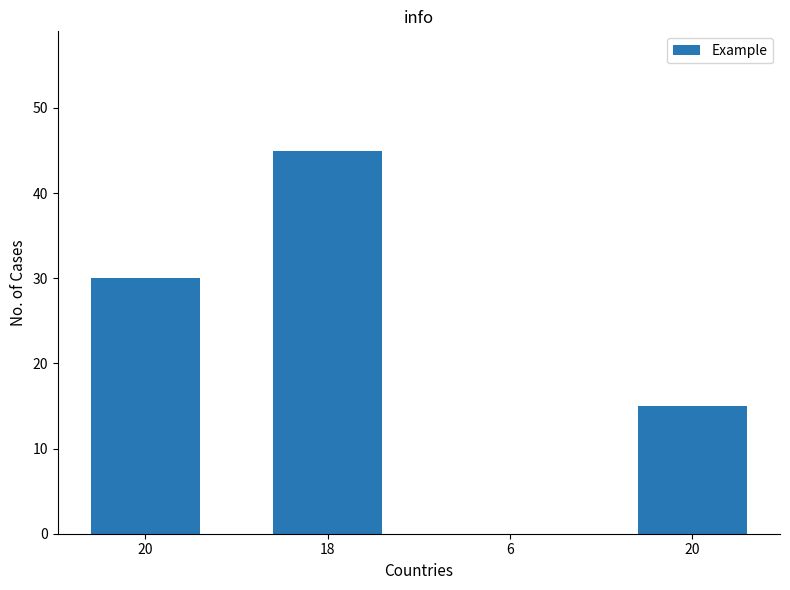

Which has a higher value, 20 or 6?

20